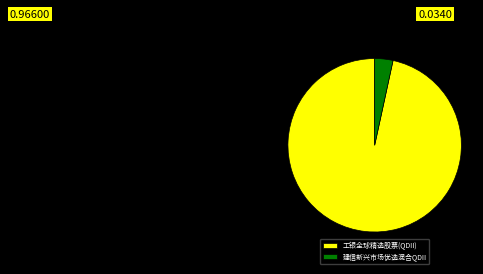

The 建信新兴市场优选混合QDII slice represents 3% of the pie. True or false?

True